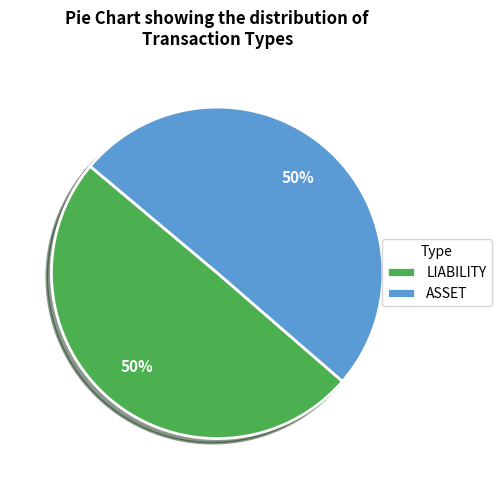

Approximately how many times larger is the value at LIABILITY compared to ASSET?

1.0